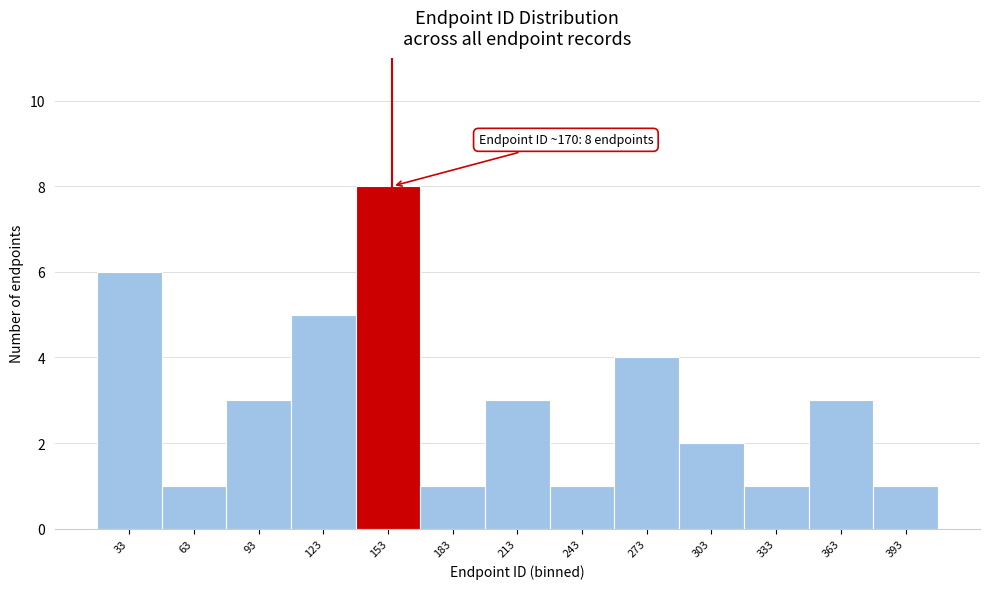

Reading left to right, what are all the values shown in this chart?

6	1	3	5	8	1	3	1	4	2	1	3	1